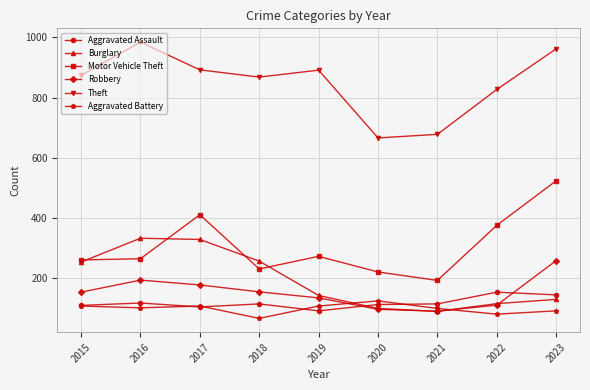

What is the sum of all Theft values?

7642